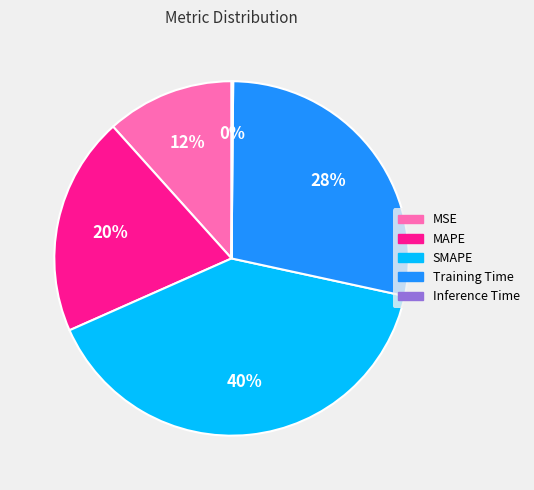

To the nearest percent, what is the difference between the largest and smallest slice percentages?

40%